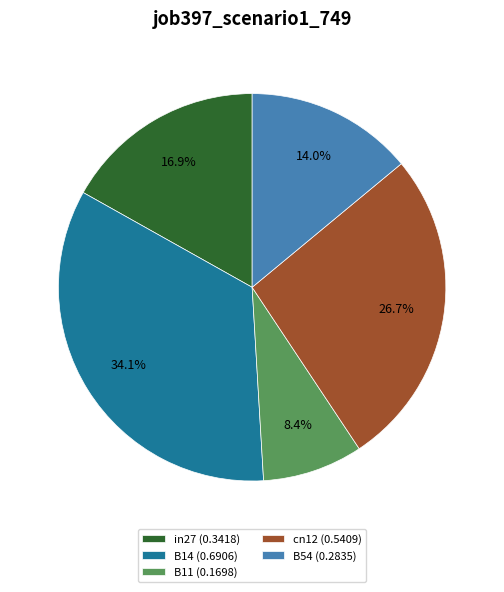

Rank the categories by value from highest to lowest.

B14, cn12, in27, B54, B11